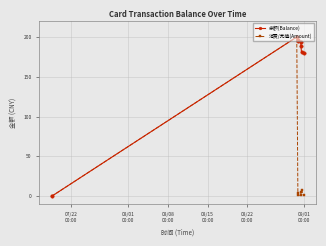

What is the value of the 余额(Balance) point at the 5th from the left?

194.1